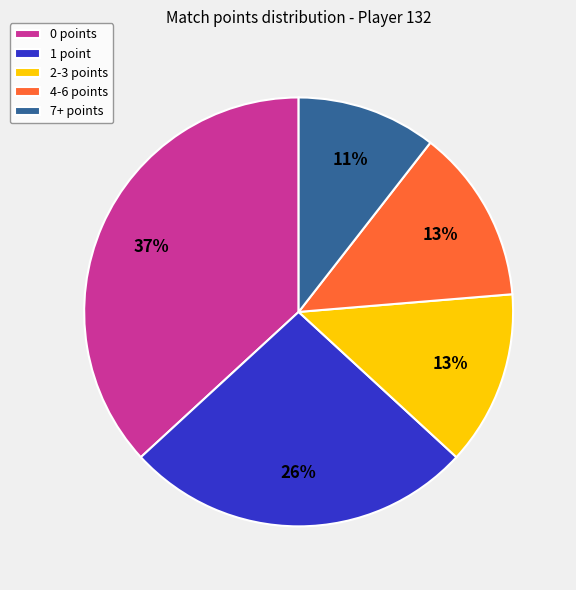

To the nearest percent, what is the difference between the largest and smallest slice percentages?

26%